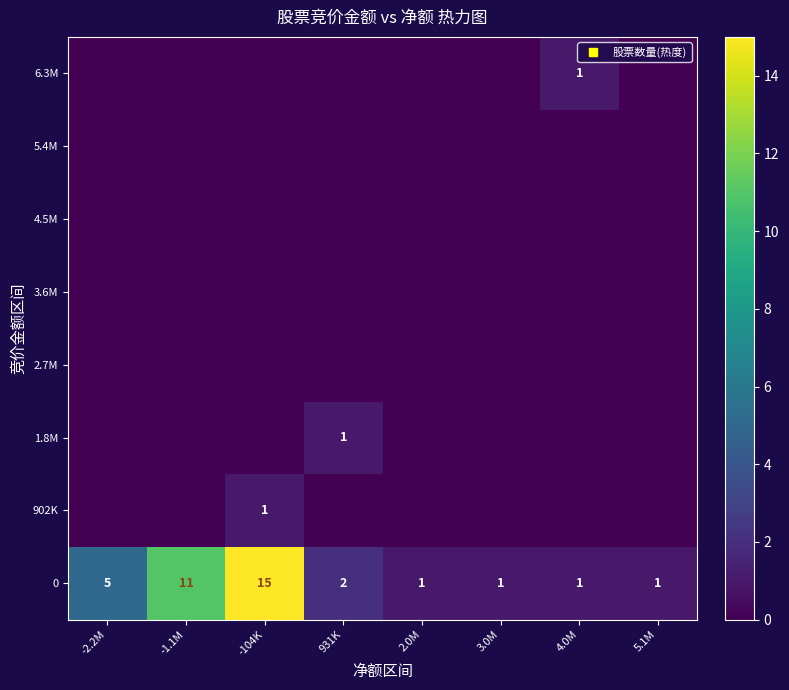

List the labels in order of 0 value, largest first.

-104K, -1.1M, -2.2M, 931K, 2.0M, 3.0M, 4.0M, 5.1M